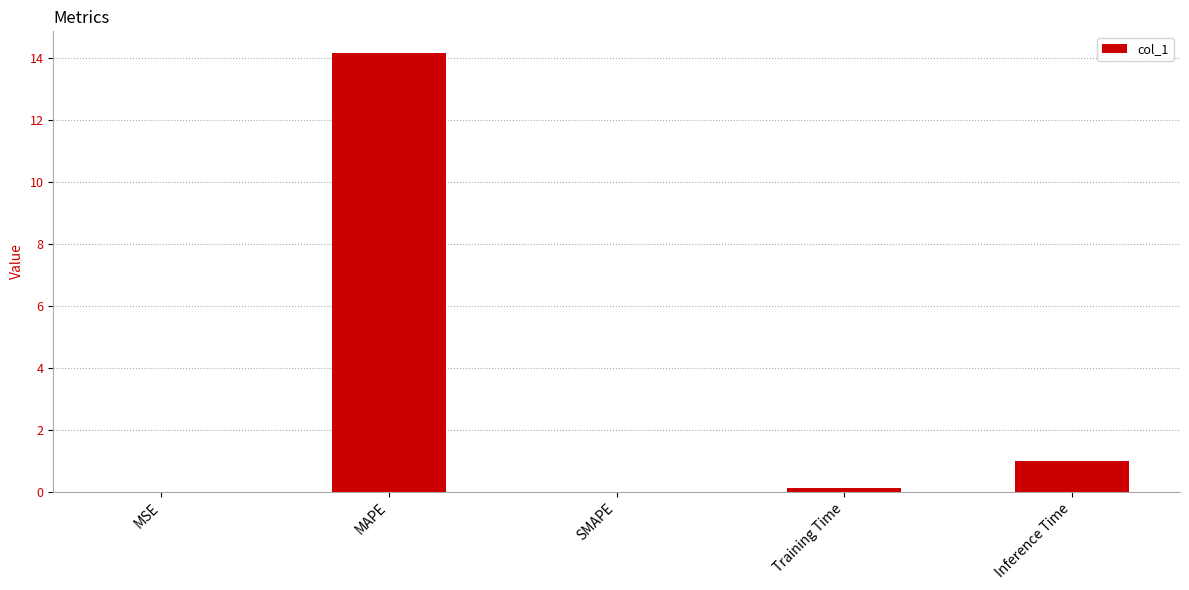

Which label corresponds to the largest value in the chart?

MAPE